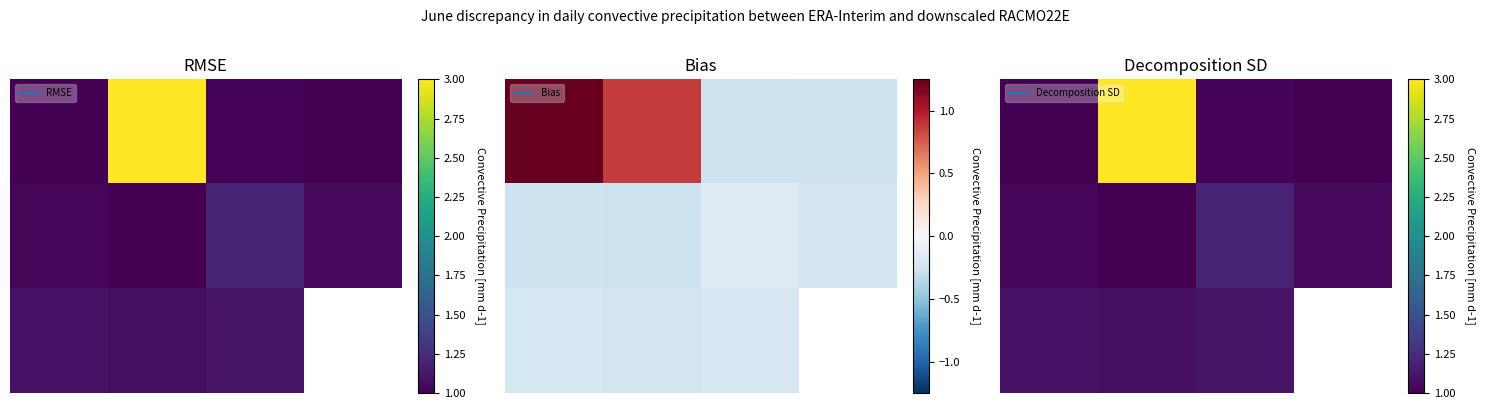

List the series in order of their overall mean, lowest first.

1.0, 2.0, 0.0